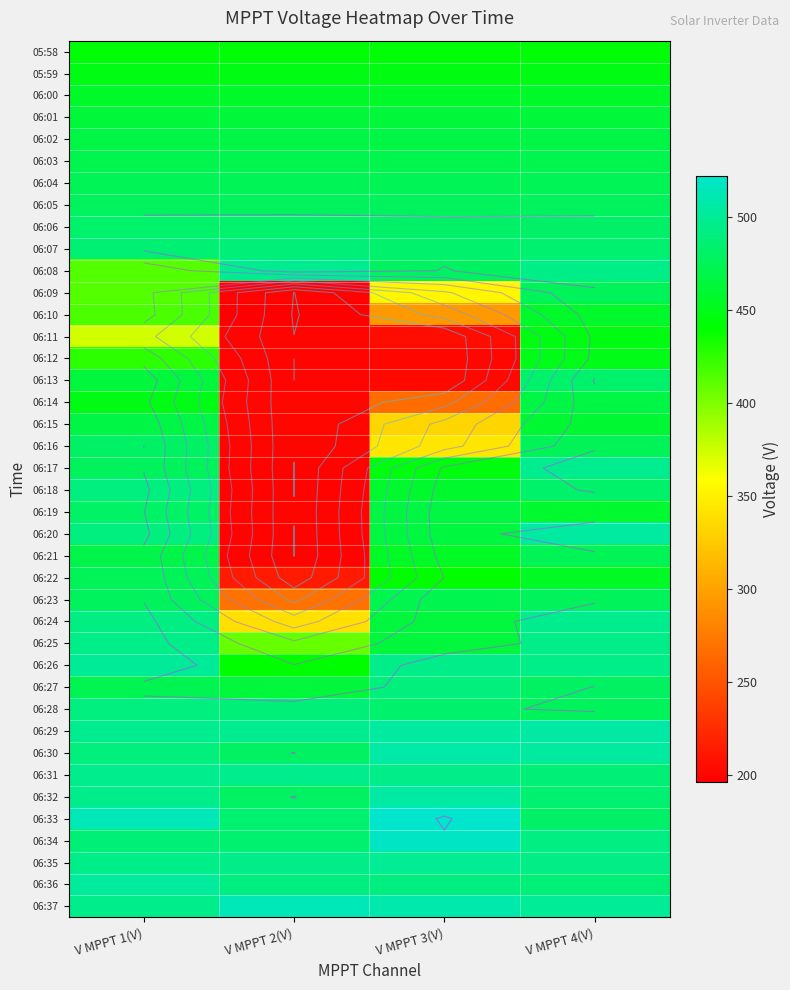

At which category is the sum across all series the highest?

V MPPT 4(V)